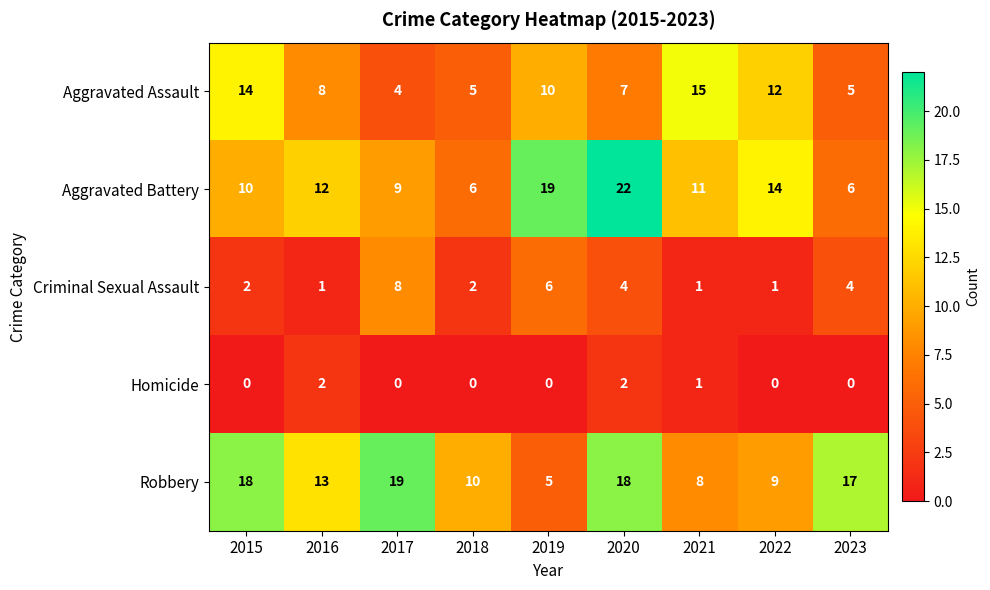

What value does the Aggravated Assault series have at 2015, to the nearest 10?

10